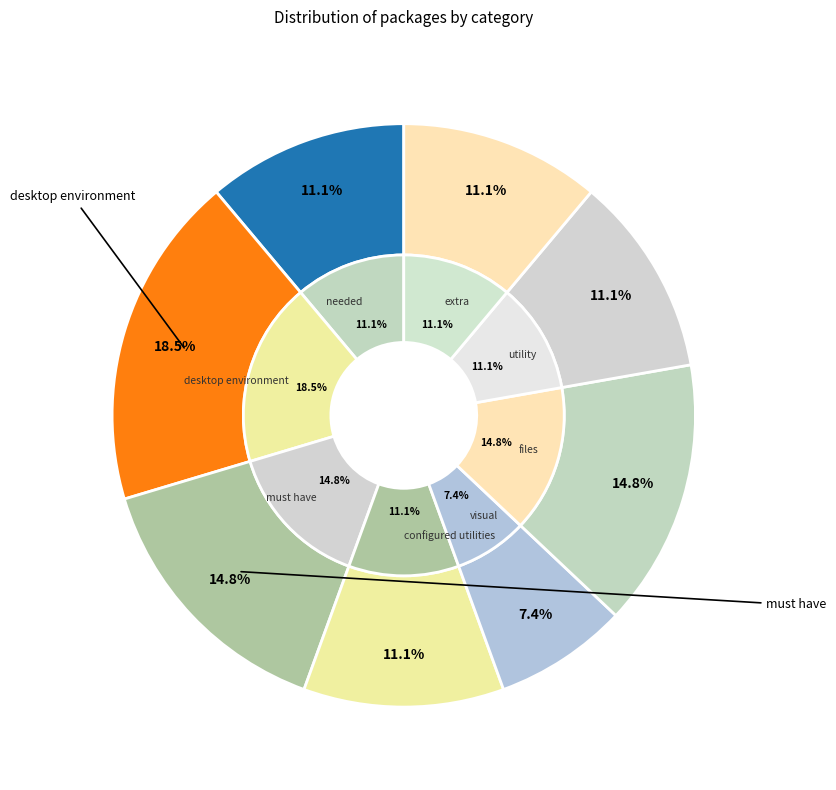

What is the change in value from must have to utility?

-1